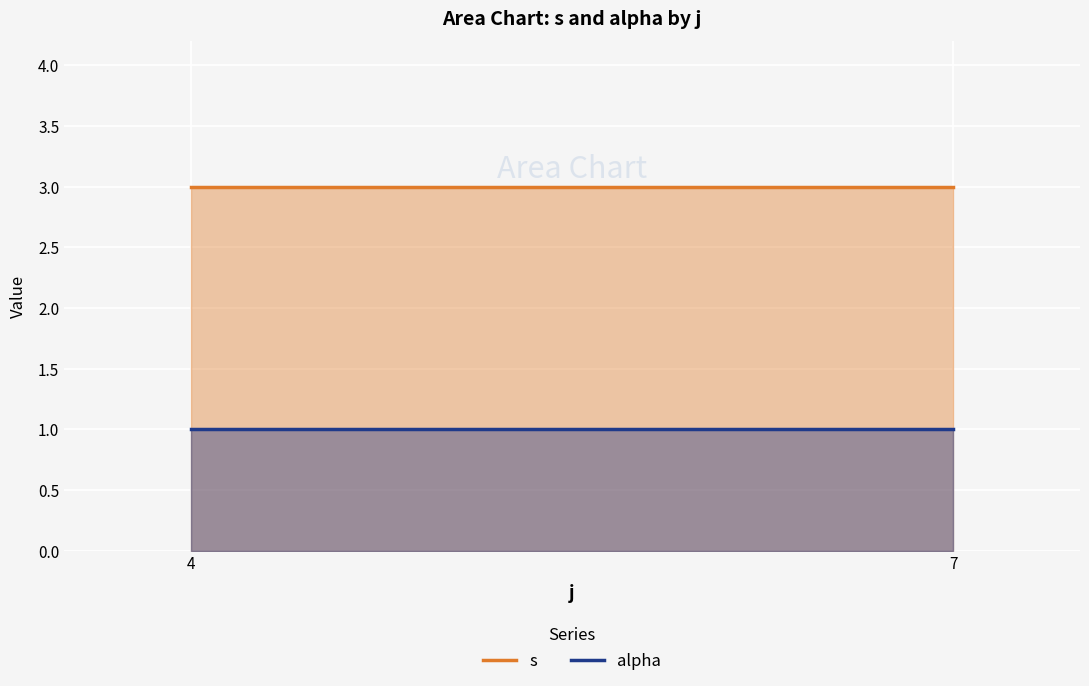

Reading left to right, extract all data points from this chart.

s: 4=3	7=3
alpha: 4=1	7=1